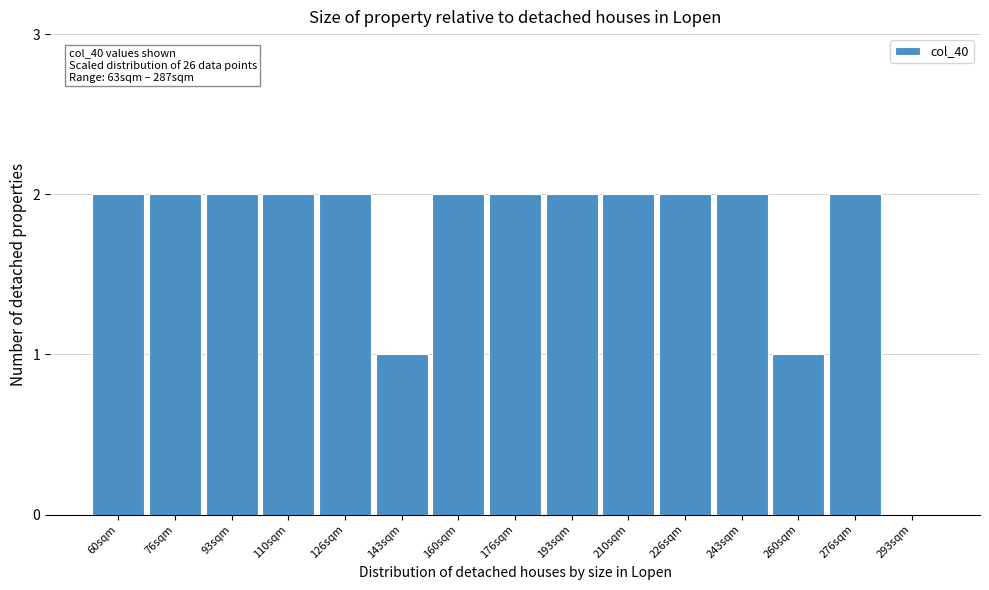

Reading right to left, extract all data points from this chart.

293sqm=0	276sqm=2	260sqm=1	243sqm=2	226sqm=2	210sqm=2	193sqm=2	176sqm=2	160sqm=2	143sqm=1	126sqm=2	110sqm=2	93sqm=2	76sqm=2	60sqm=2